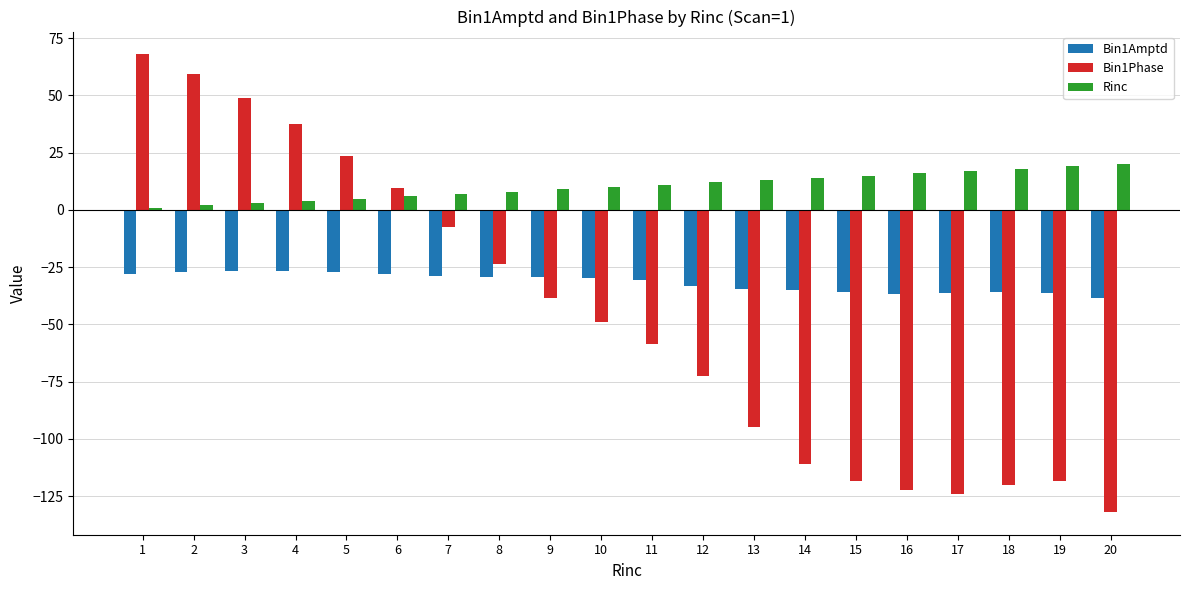

How many data points in Rinc are less than 11?

10